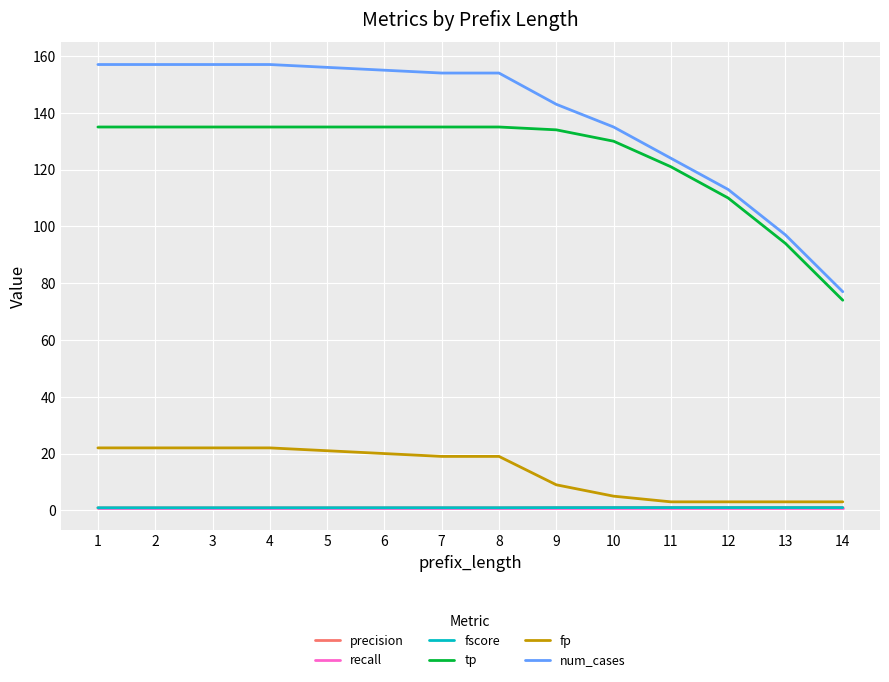

Which series has the largest total across all categories?

num_cases